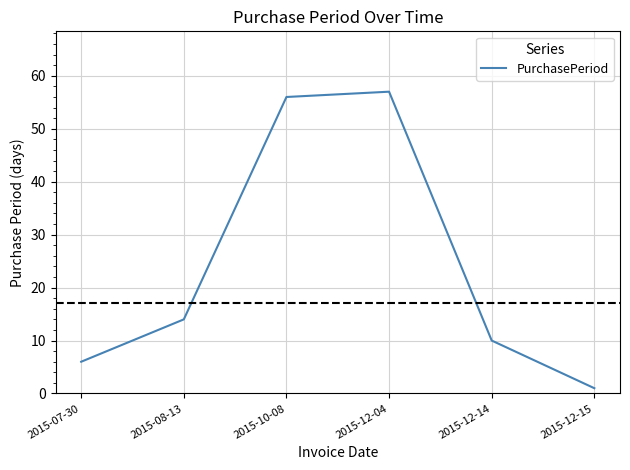

What is the sum of all values?

144